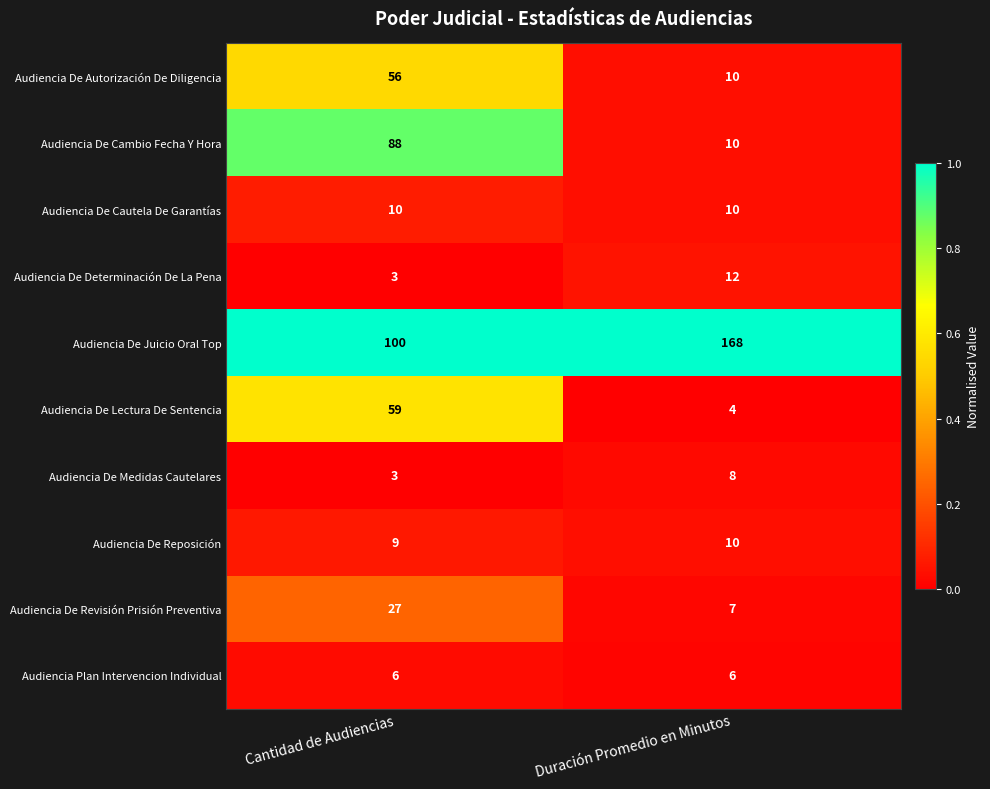

Reading left to right, transcribe all the data shown in this chart.

Audiencia De Autorización De Diligencia: Cantidad de Audiencias=56	Duración Promedio en Minutos=10
Audiencia De Cambio Fecha Y Hora: Cantidad de Audiencias=88	Duración Promedio en Minutos=10
Audiencia De Cautela De Garantías: Cantidad de Audiencias=10	Duración Promedio en Minutos=10
Audiencia De Determinación De La Pena: Cantidad de Audiencias=3	Duración Promedio en Minutos=12
Audiencia De Juicio Oral Top: Cantidad de Audiencias=100	Duración Promedio en Minutos=168
Audiencia De Lectura De Sentencia: Cantidad de Audiencias=59	Duración Promedio en Minutos=4
Audiencia De Medidas Cautelares: Cantidad de Audiencias=3	Duración Promedio en Minutos=8
Audiencia De Reposición: Cantidad de Audiencias=9	Duración Promedio en Minutos=10
Audiencia De Revisión Prisión Preventiva: Cantidad de Audiencias=27	Duración Promedio en Minutos=7
Audiencia Plan Intervencion Individual: Cantidad de Audiencias=6	Duración Promedio en Minutos=6